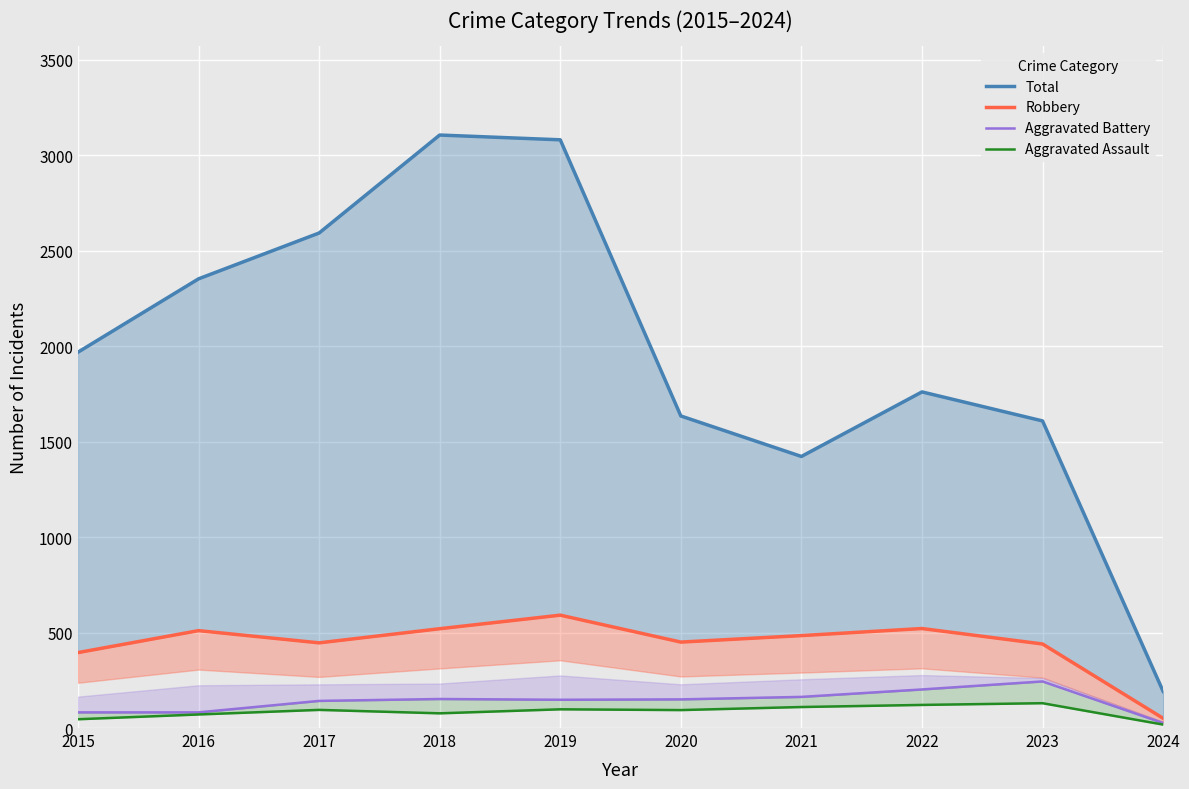

What is the value of the Aggravated Assault point at the 9th from the left?

130